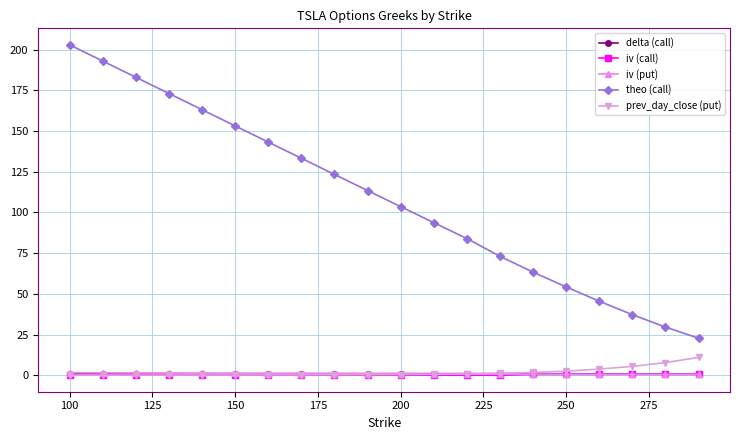

What is the lowest value of the theo (call) series?

22.8